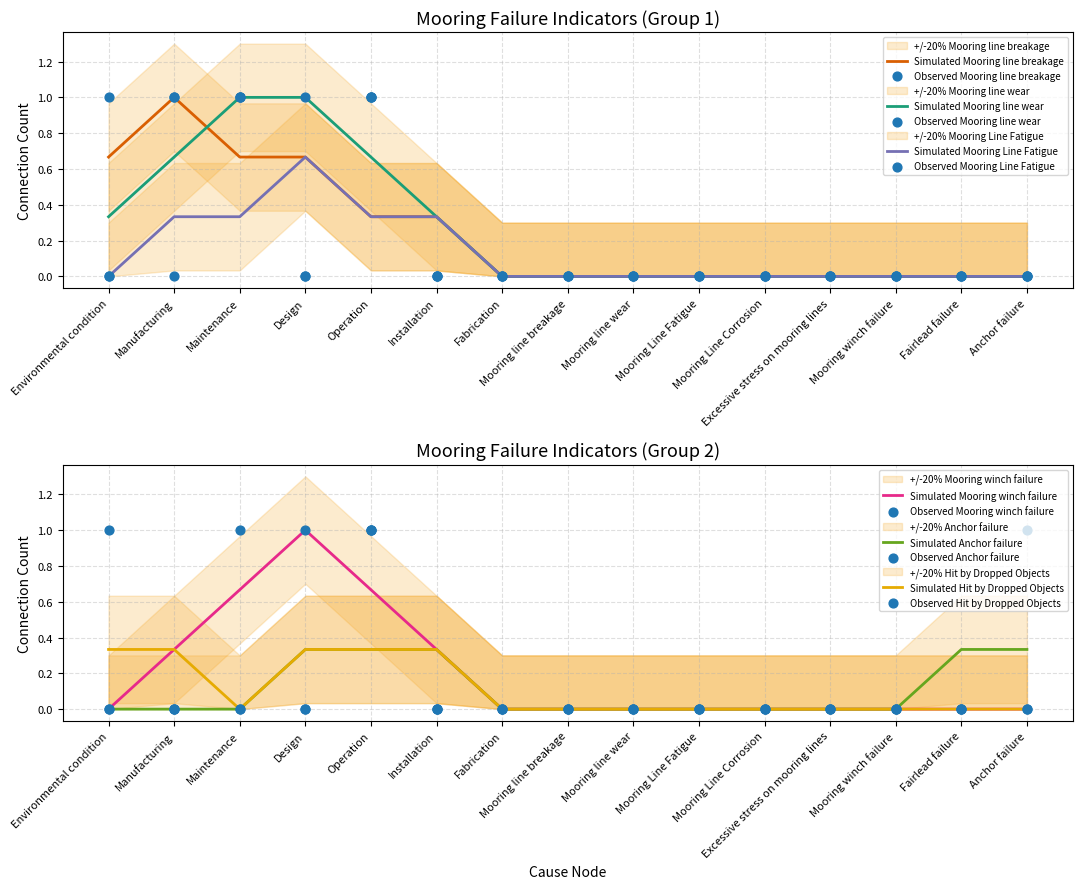

Is the value of Mooring line breakage at Installation greater than the value of Mooring Line Fatigue at Anchor failure?

No